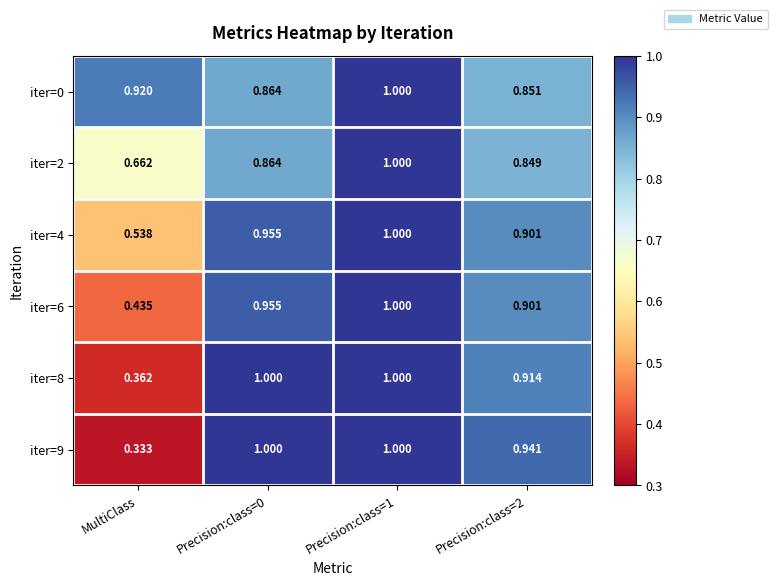

At which label is iter=6 closest to 0?

MultiClass